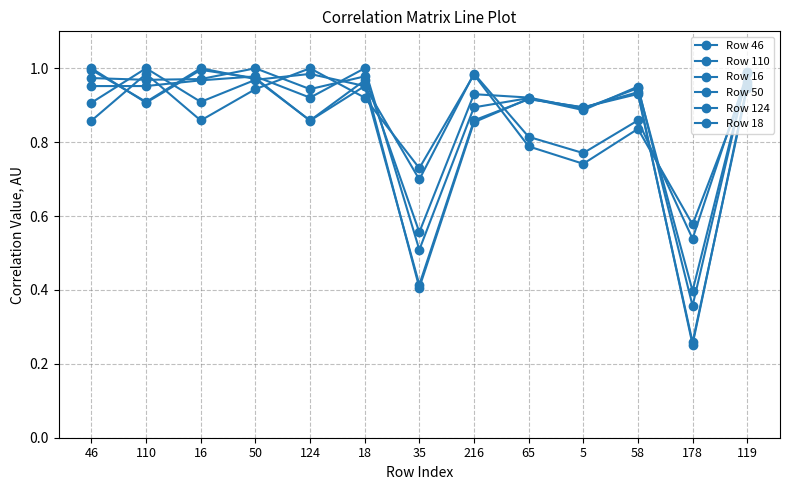

Where do Row 46 and Row 124 first cross each other?

46 and 110